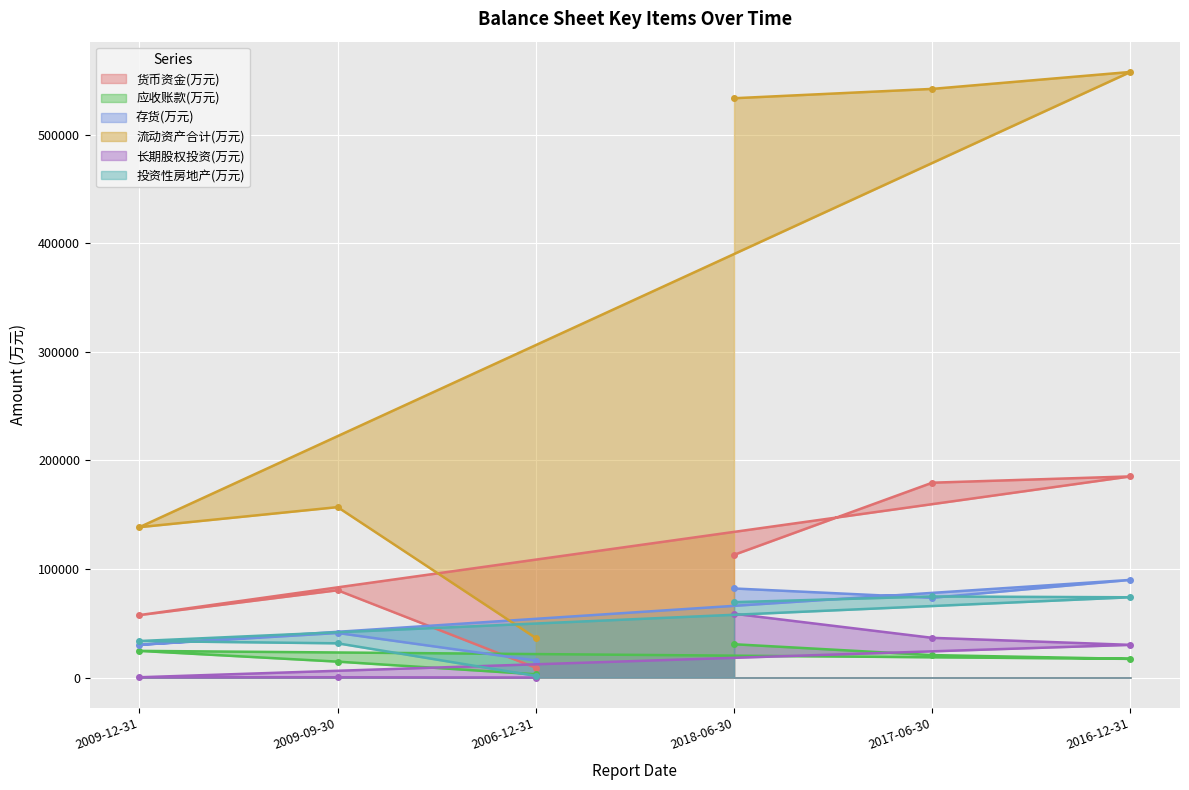

Read the 存货(万元) value at 2009-12-31.

30170